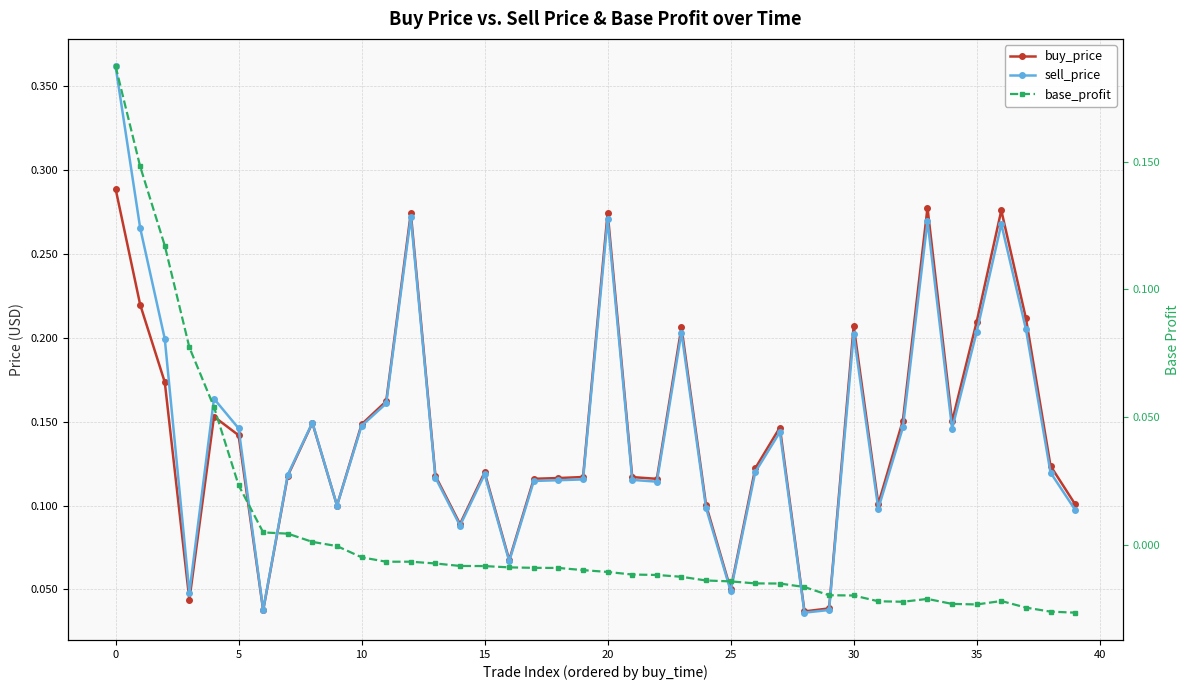

True or false: sell_price has a value of 0.1 at 37.

False